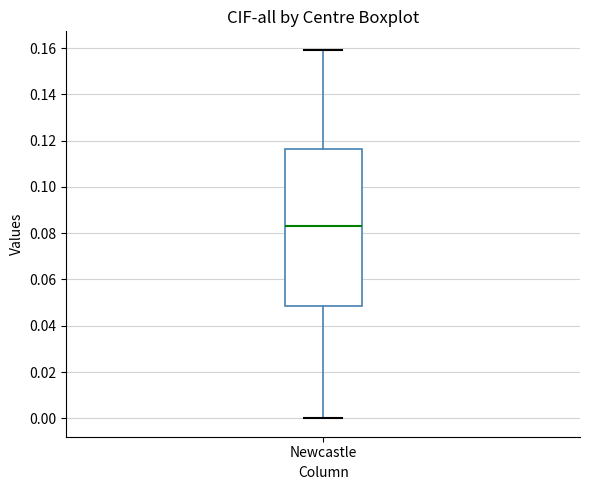

Transcribe this box plot: give where the median line is, the range the box spans, and where the two whiskers end, as read against the y-axis. The values are not printed on the chart, so give them approximately, as read against the axis.

median 0.084, box 0.048 to 0.116, whiskers 0.000 to 0.160